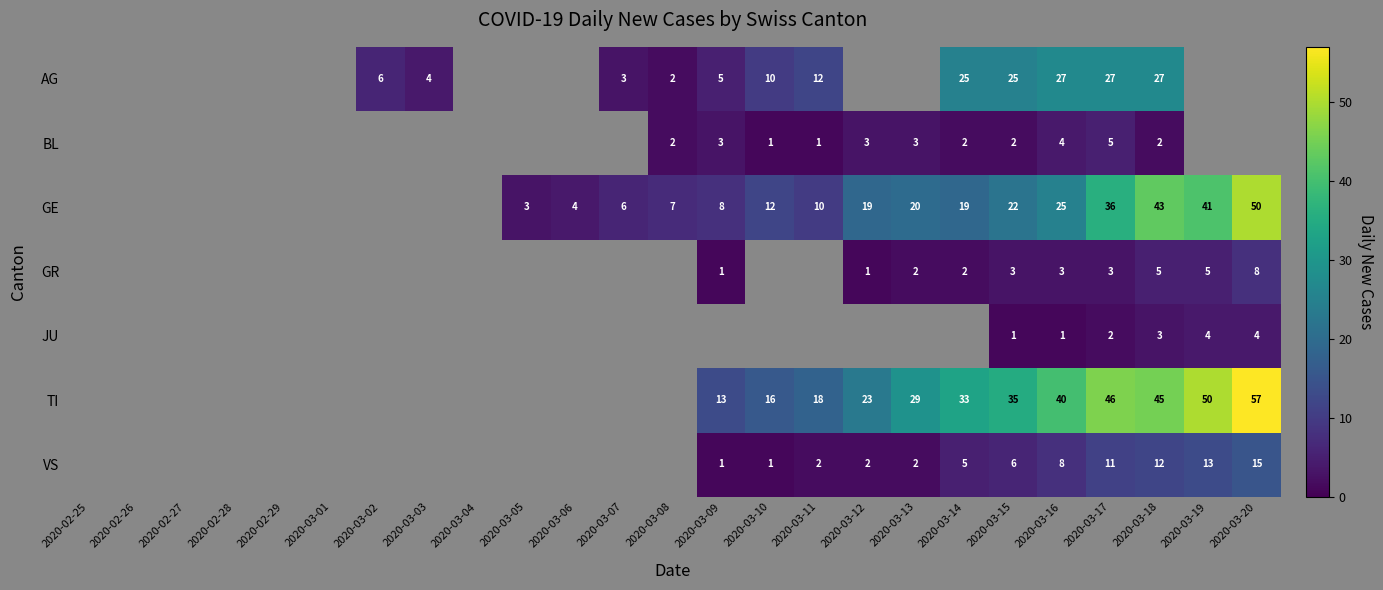

What is the sum of the AG values at 2020-03-08 and 2020-03-17?

29